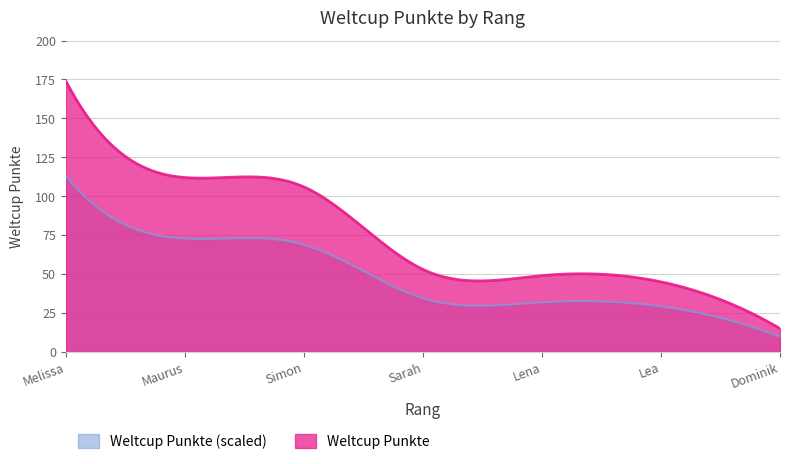

Reading left to right, what are all the values shown in this chart?

174	112	106	53	49	45	15